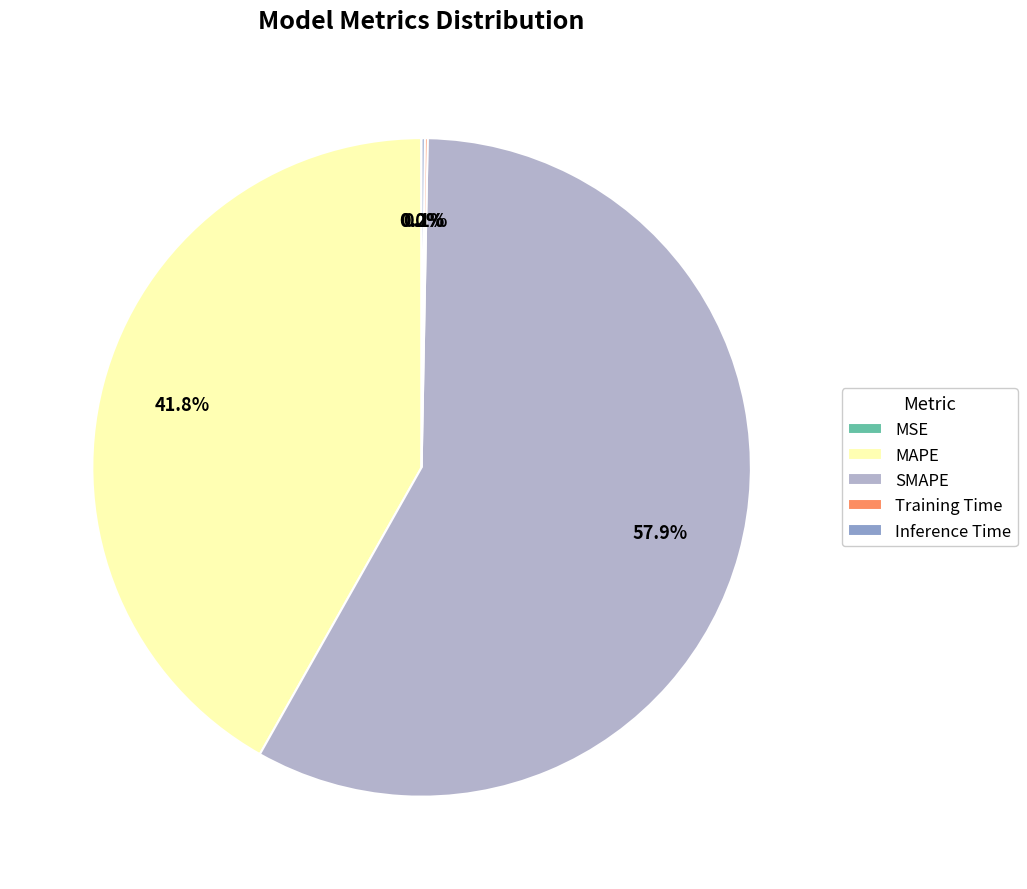

Which slice is the largest?

SMAPE